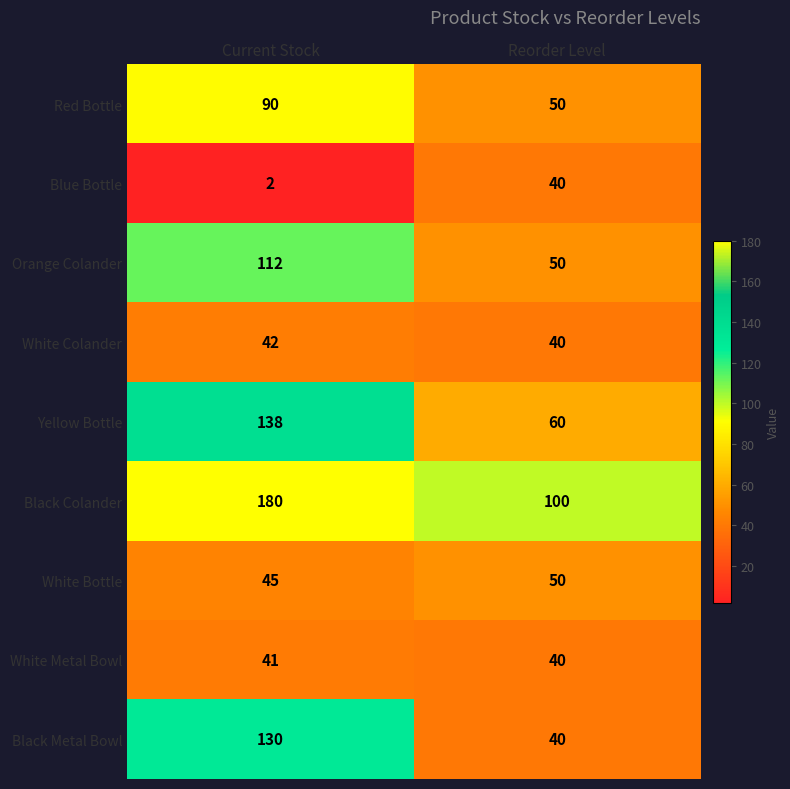

The value of White Metal Bowl at Reorder Level is 16. True or false?

False